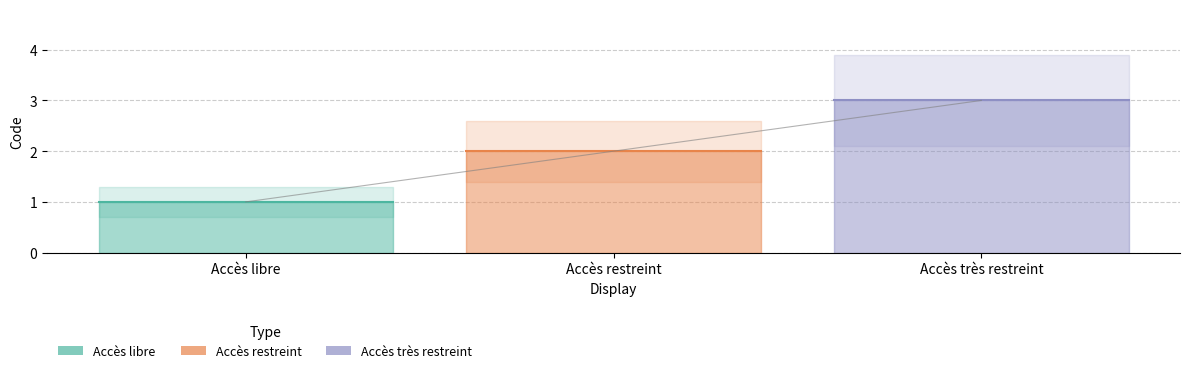

What is the difference between the second highest and minimum values?

1